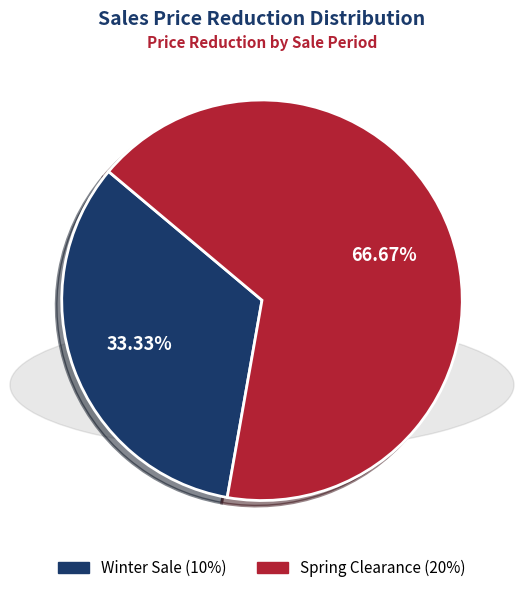

Which category has the biggest portion of the pie?

Spring Clearance